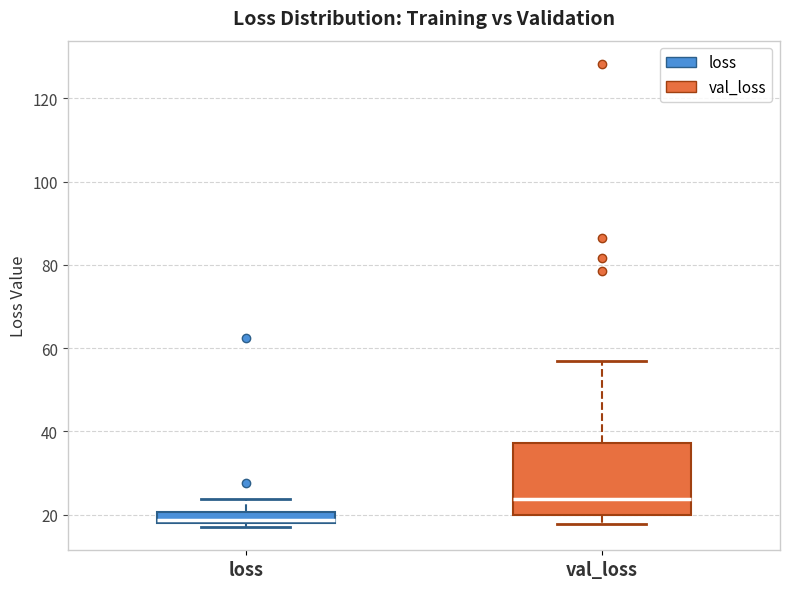

Which box's median line is the lowest?

loss